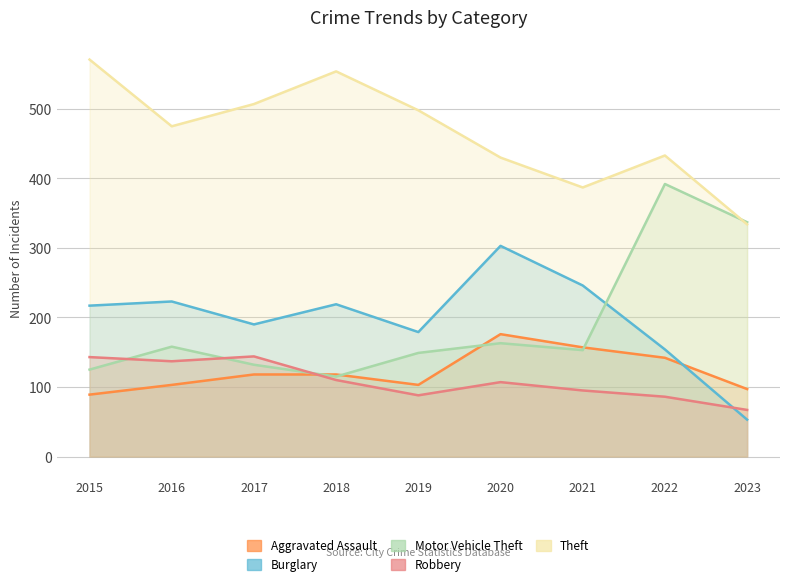

Rank the series by their maximum value, from highest to lowest.

Theft, Motor Vehicle Theft, Burglary, Aggravated Assault, Robbery